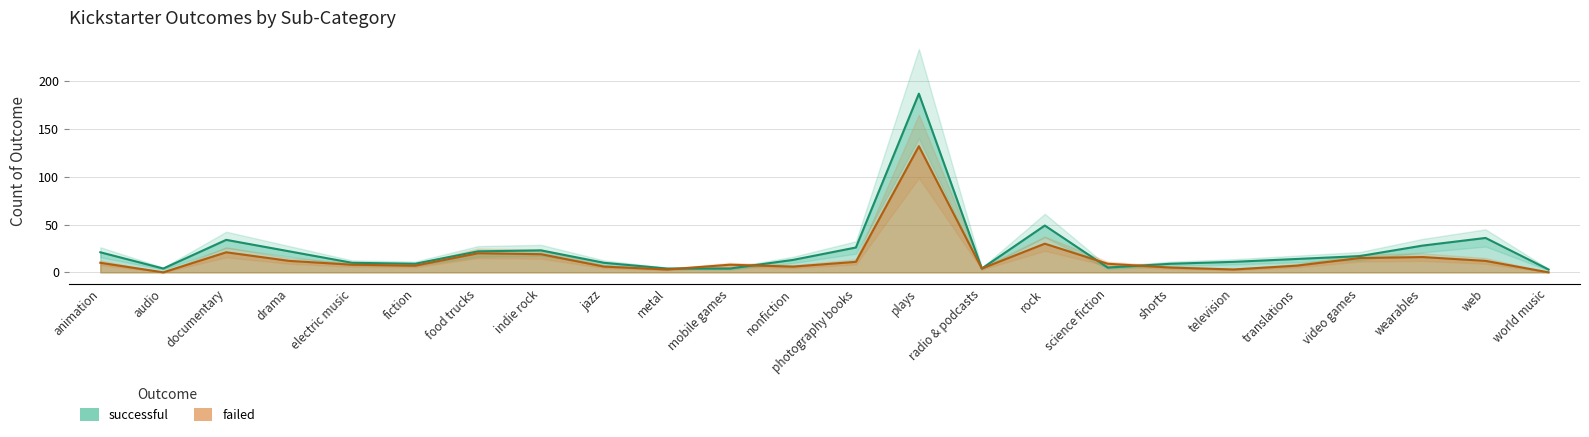

Does the chart have visible grid lines?

Yes